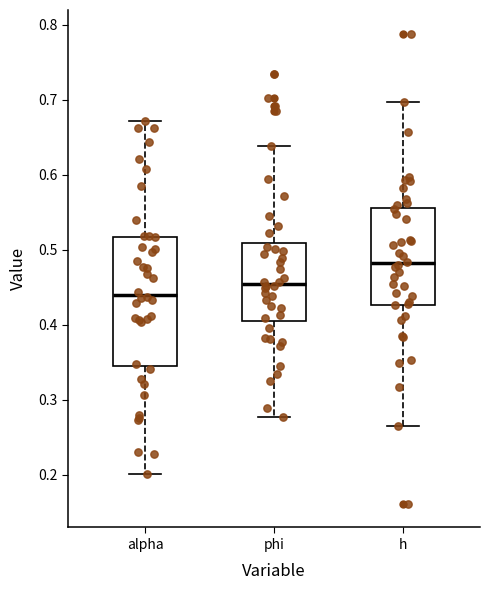

Where does the median line of the box for phi sit on the y-axis? The values are not printed on the chart, so give them approximately, as read against the axis.

0.45